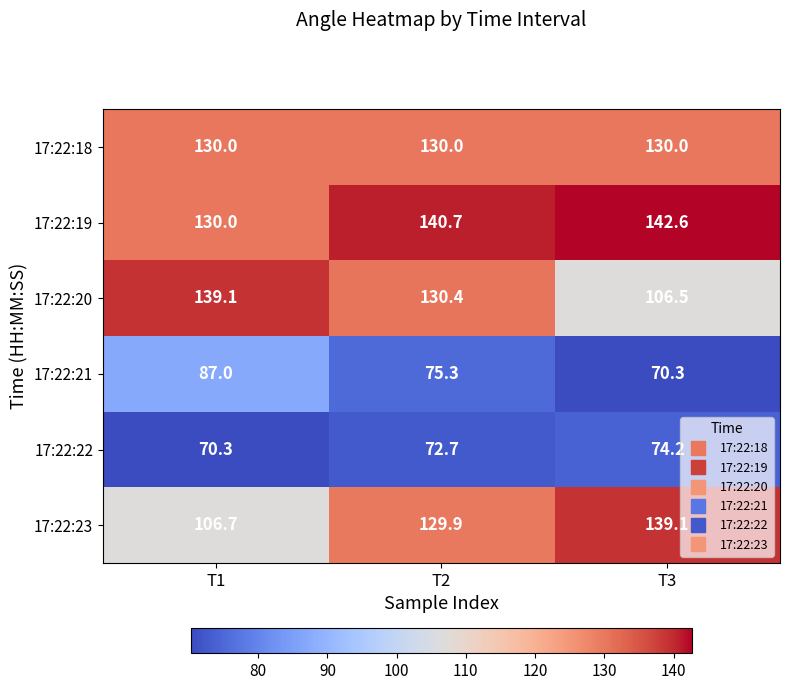

What is the spread (max minus min) of values at T1?

68.8